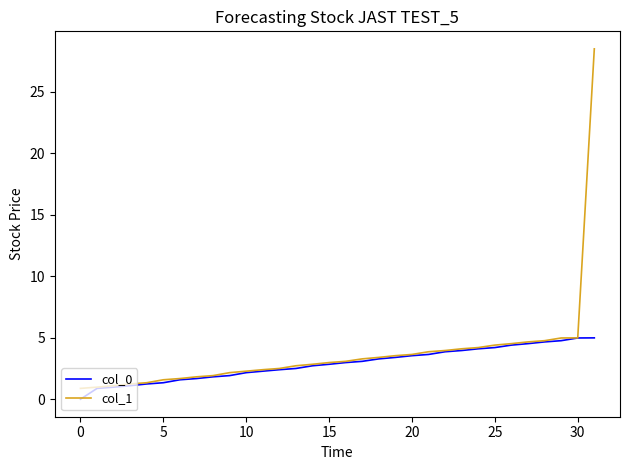

List the series in order of their peak value, highest first.

col_1, col_0